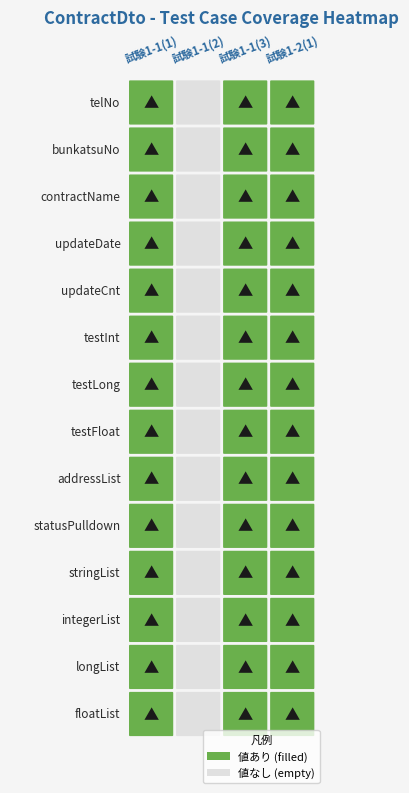

Between telNo and updateDate, which is larger?

telNo